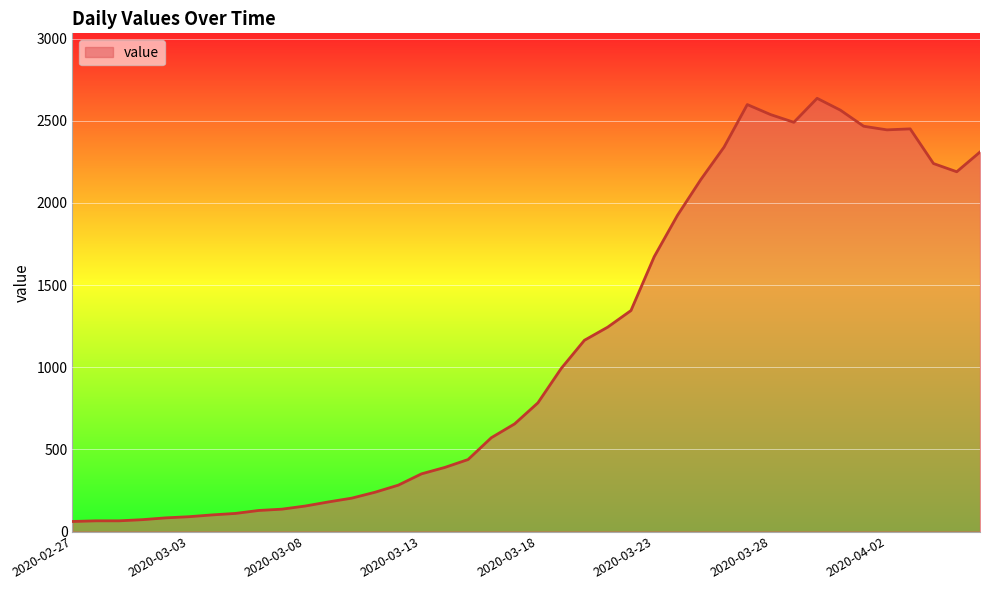

What is the smallest value displayed?

61